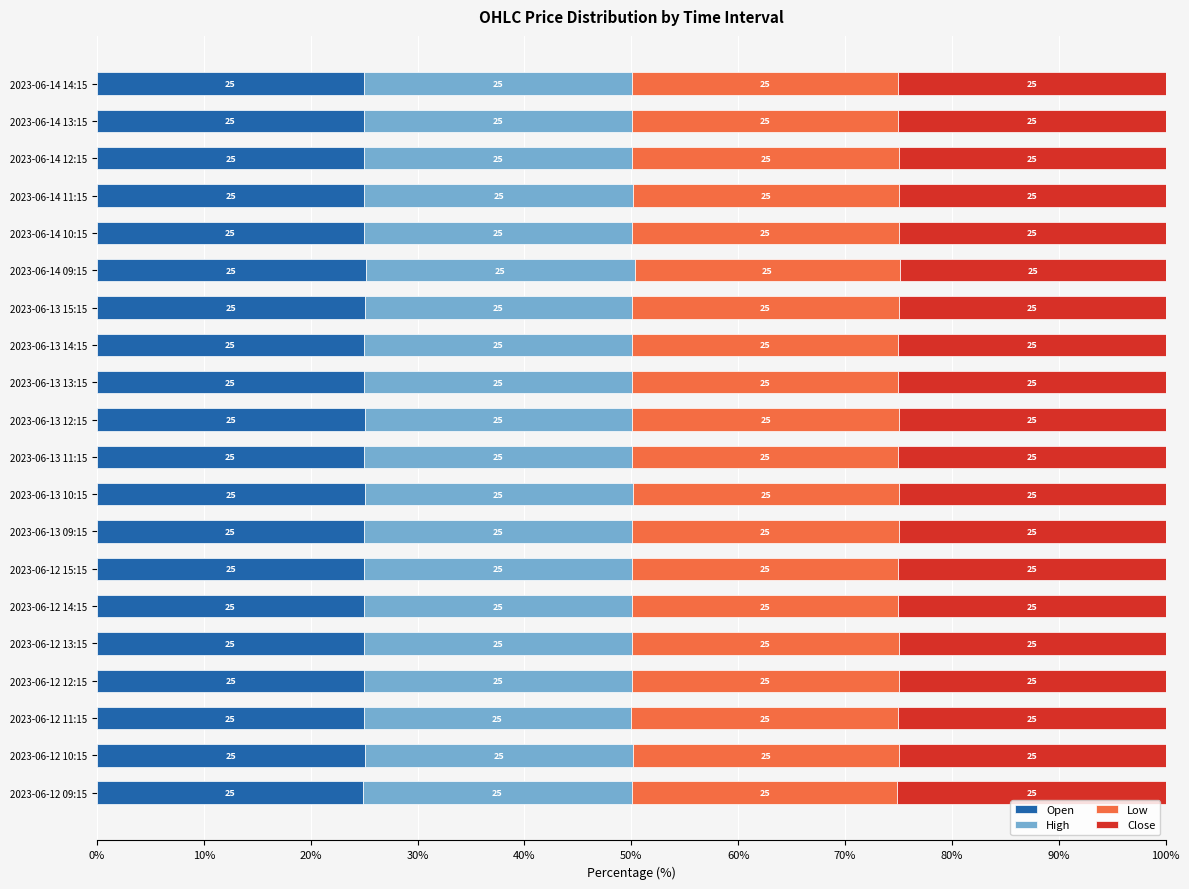

The value of Open at 2023-06-14 14:15 is 25.0. True or false?

True